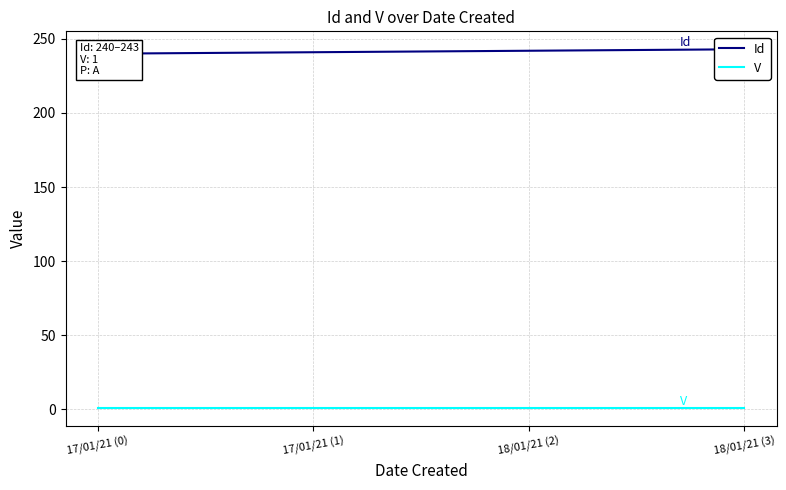

Rank the categories by V value from highest to lowest.

17/01/21 (0), 17/01/21 (1), 18/01/21 (2), 18/01/21 (3)